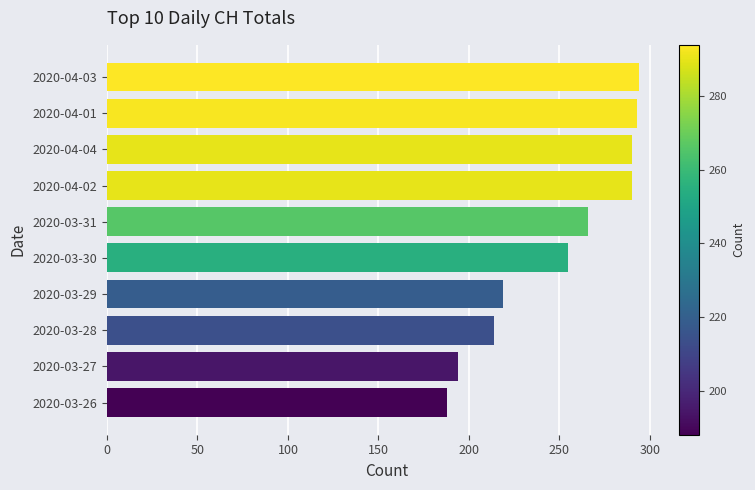

Between 2020-04-01 and 2020-03-29, which is larger?

2020-04-01